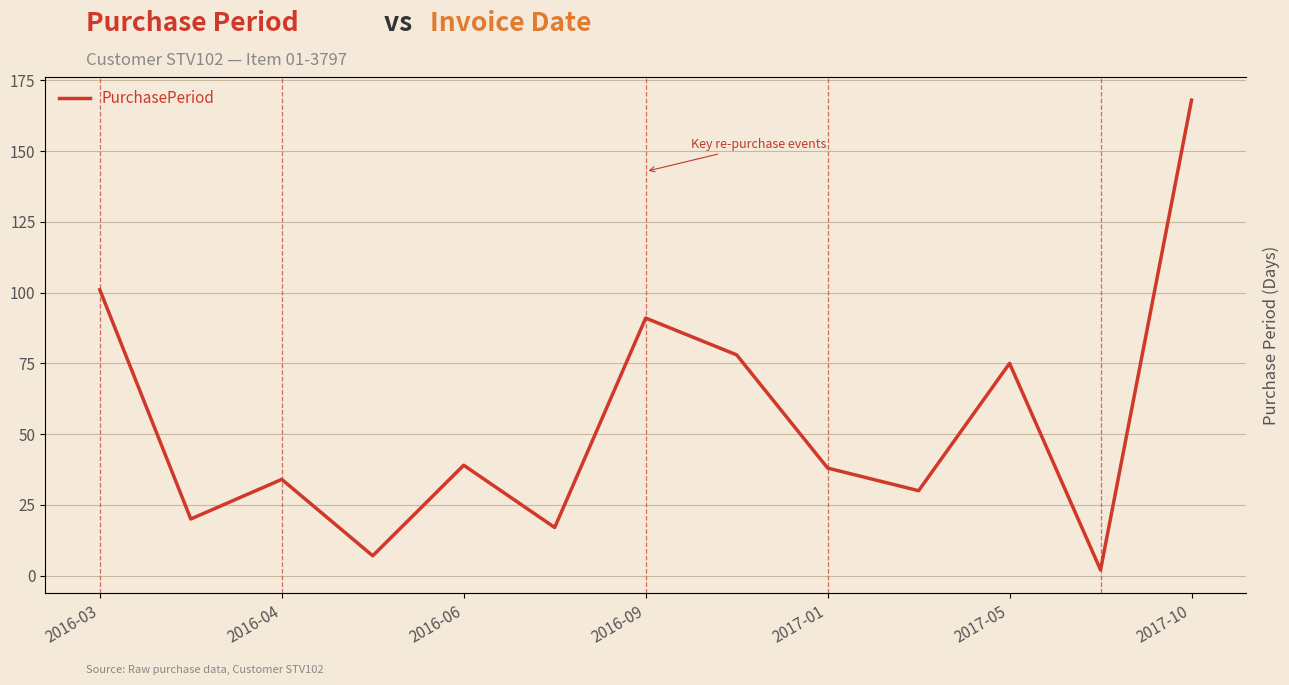

What is the difference between the values at 2016-03 and 2017-05?

26